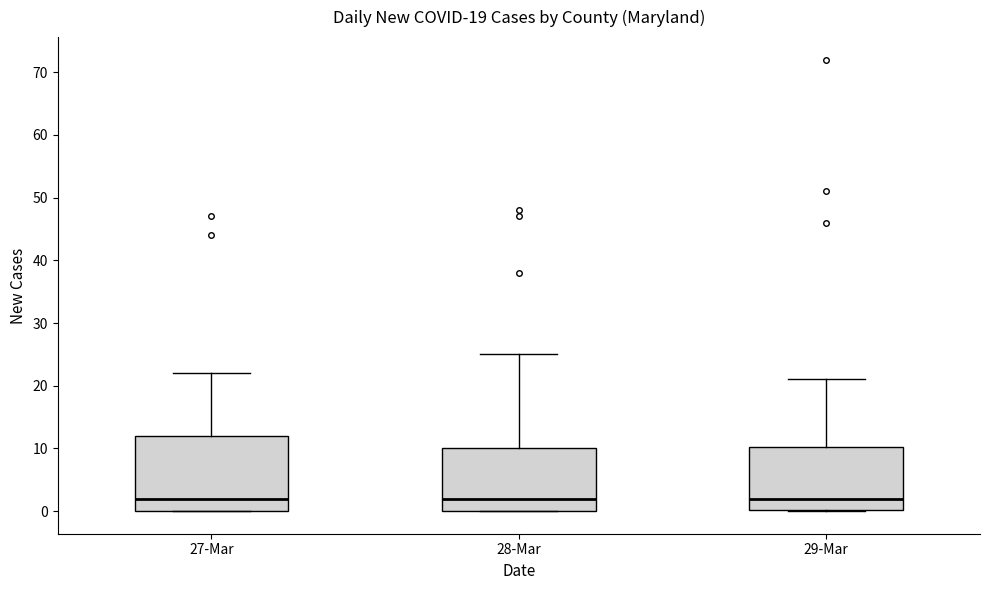

Which box is the tallest, from its lower edge to its upper edge?

27-Mar